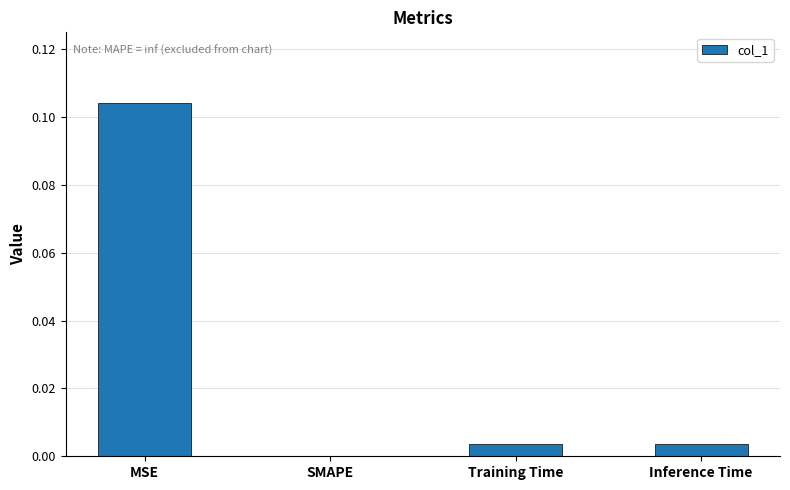

How many categories are shown in the chart?

4